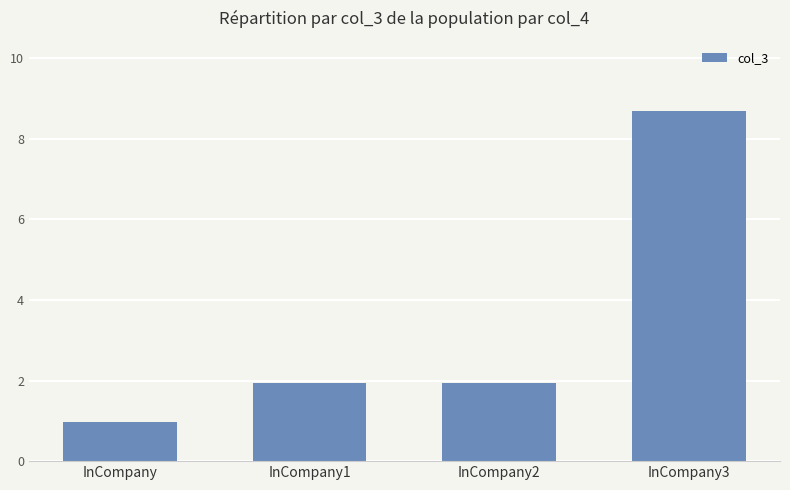

Does the chart contain any negative values?

No